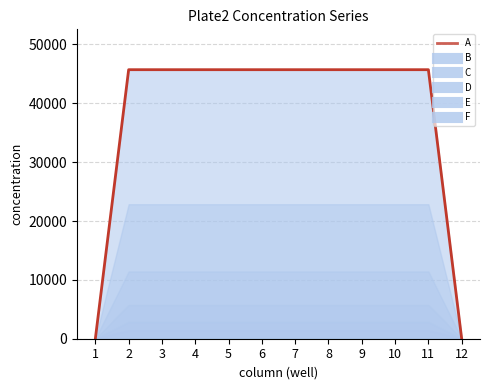

Where does the F series first go above 1428?

2